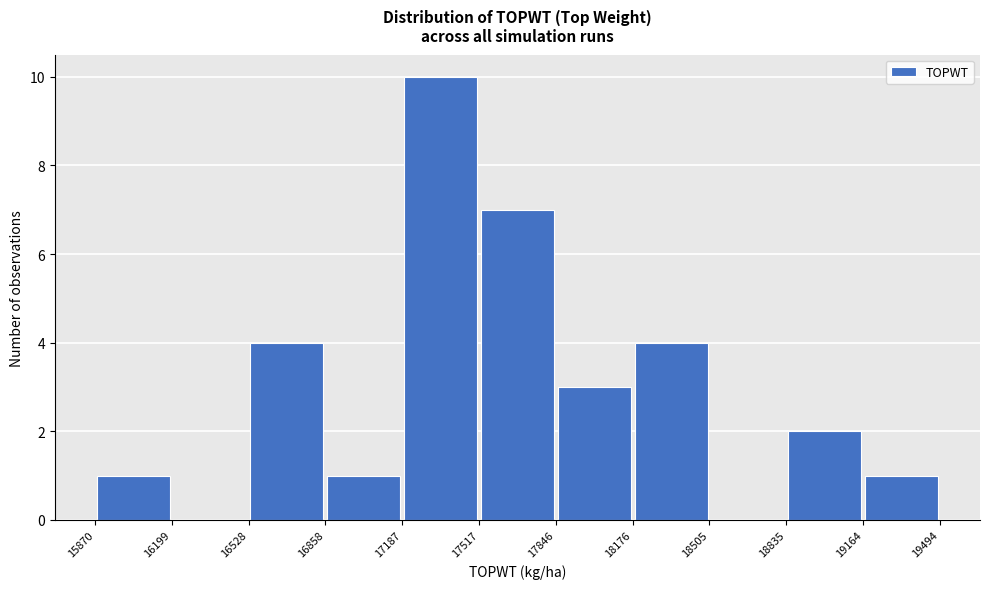

Reading left to right, list every bar in this chart as the range it spans on the x-axis followed by its height. The values are not printed on the chart, so give them approximately, as read against the axis.

15870 to 16199: 1
16199 to 16528: 0
16528 to 16858: 4
16858 to 17187: 1
17187 to 17517: 10
17517 to 17846: 7
17846 to 18176: 3
18176 to 18505: 4
18505 to 18835: 0
18835 to 19164: 2
19164 to 19494: 1